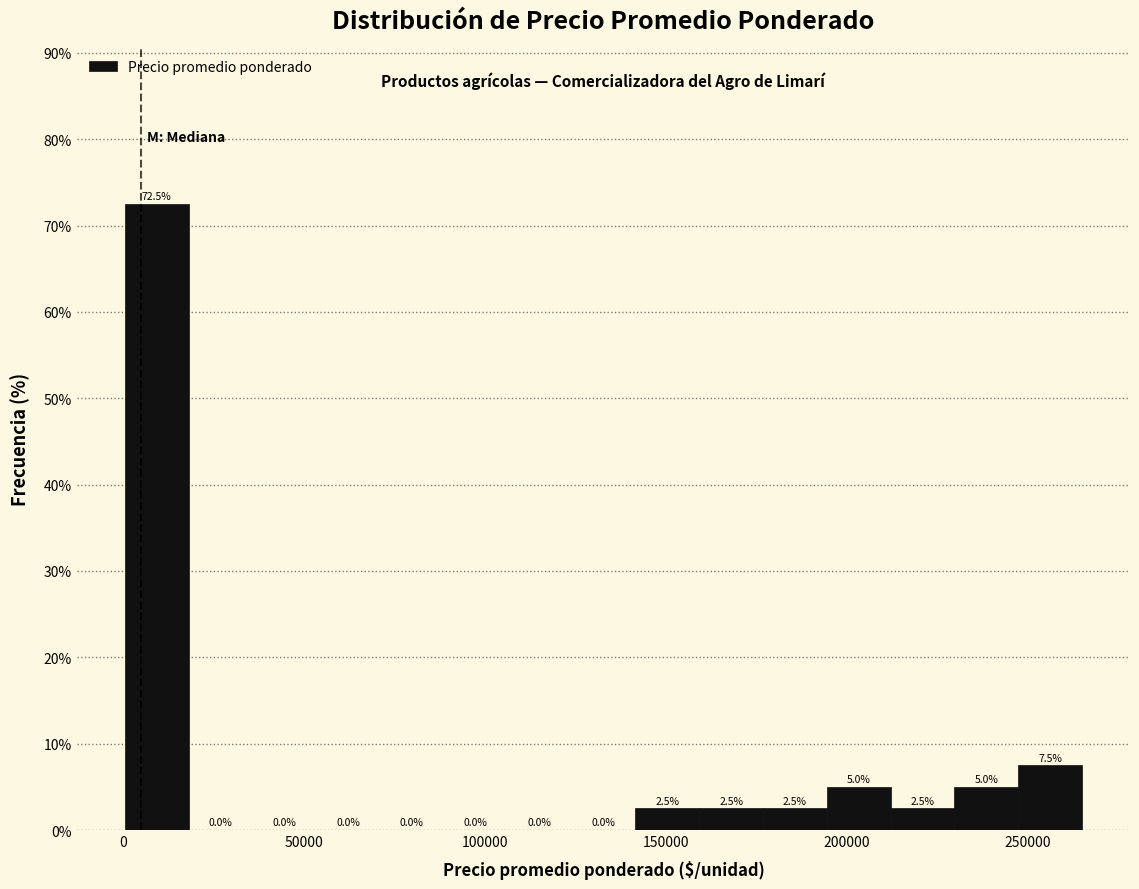

Read against the x-axis, roughly where is the centre of the tallest bar?

10000